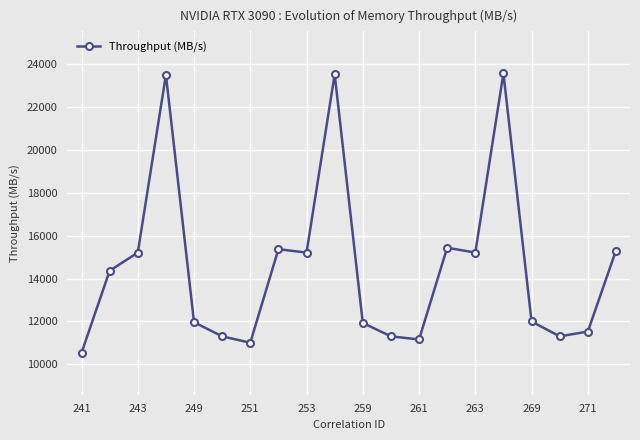

What is the value of the 13th point from the left?

11156.8